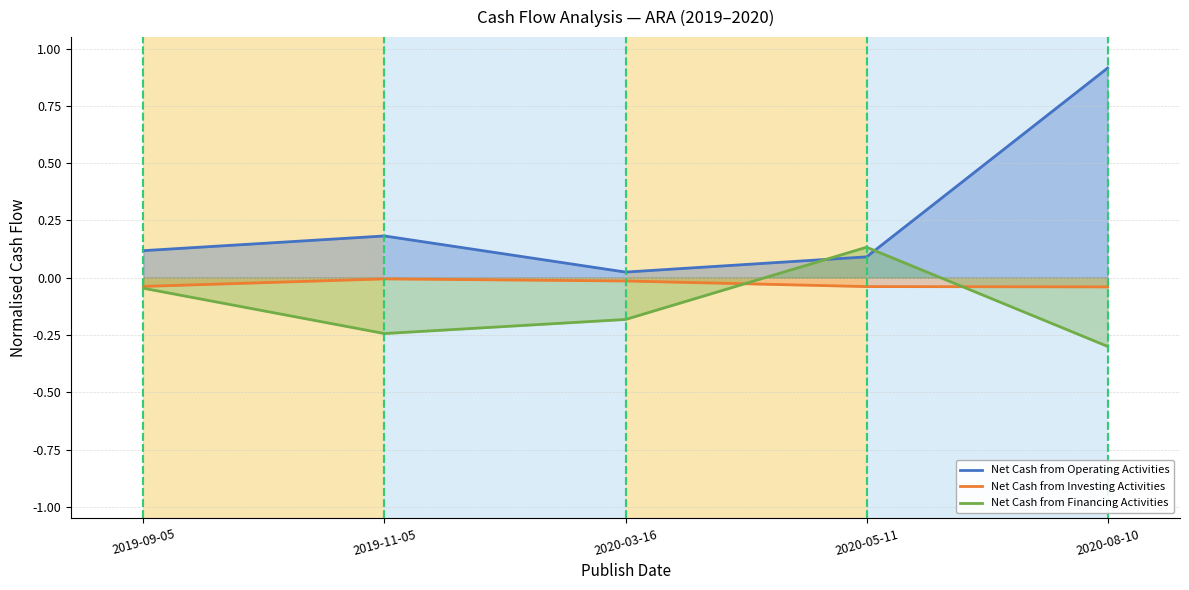

Reading left to right, list all the values displayed in this chart.

Net Cash from Operating Activities: 2019-09-05=0.1	2019-11-05=0.2	2020-03-16=0.0	2020-05-11=0.1	2020-08-10=0.9
Net Cash from Investing Activities: 2019-09-05=-0.0	2019-11-05=-0.0	2020-03-16=-0.0	2020-05-11=-0.0	2020-08-10=-0.0
Net Cash from Financing Activities: 2019-09-05=-0.0	2019-11-05=-0.2	2020-03-16=-0.2	2020-05-11=0.1	2020-08-10=-0.3